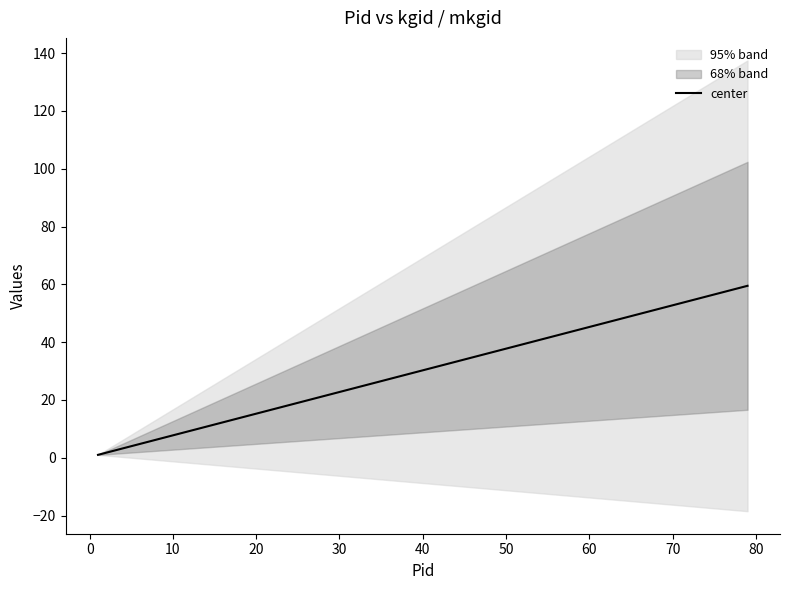

What is the maximum value for center?

59.5